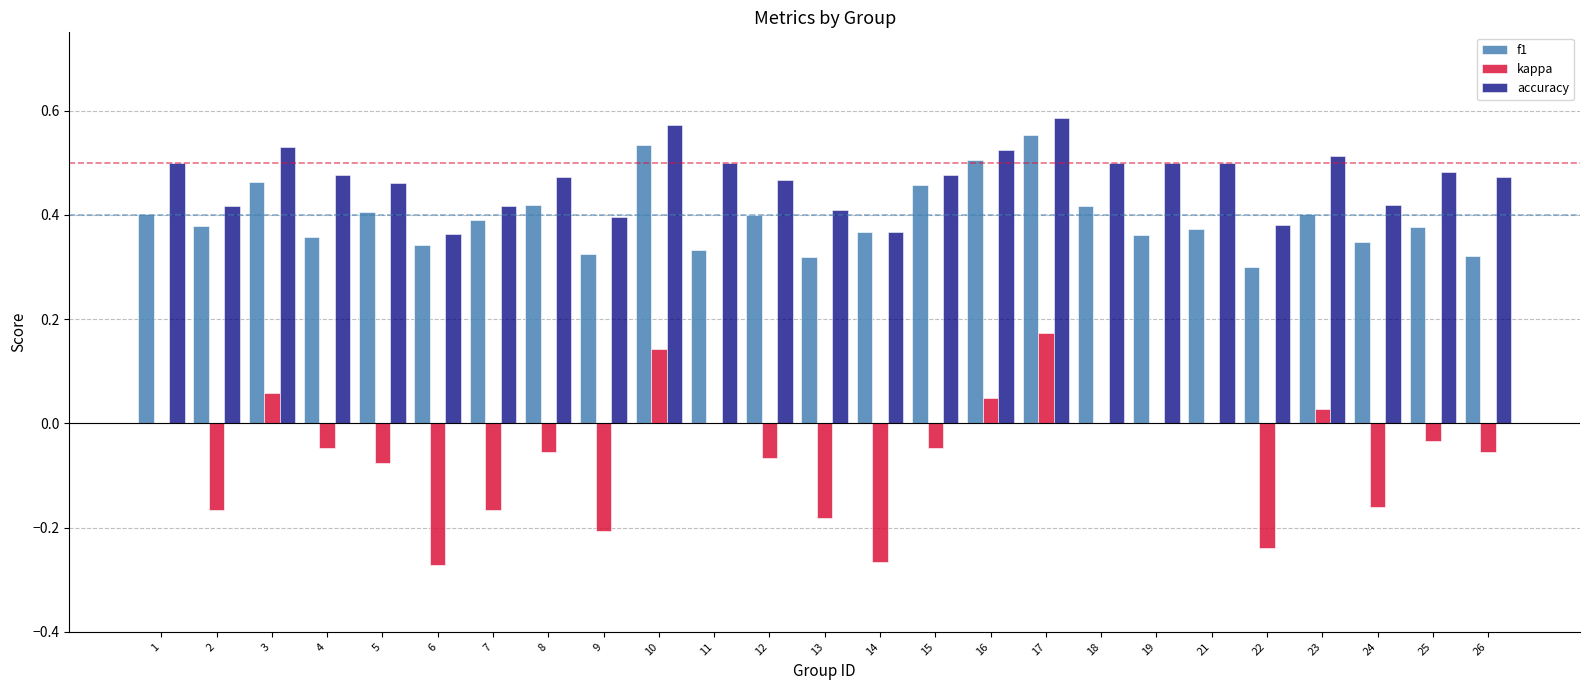

What is the sum of all kappa values?

-1.6